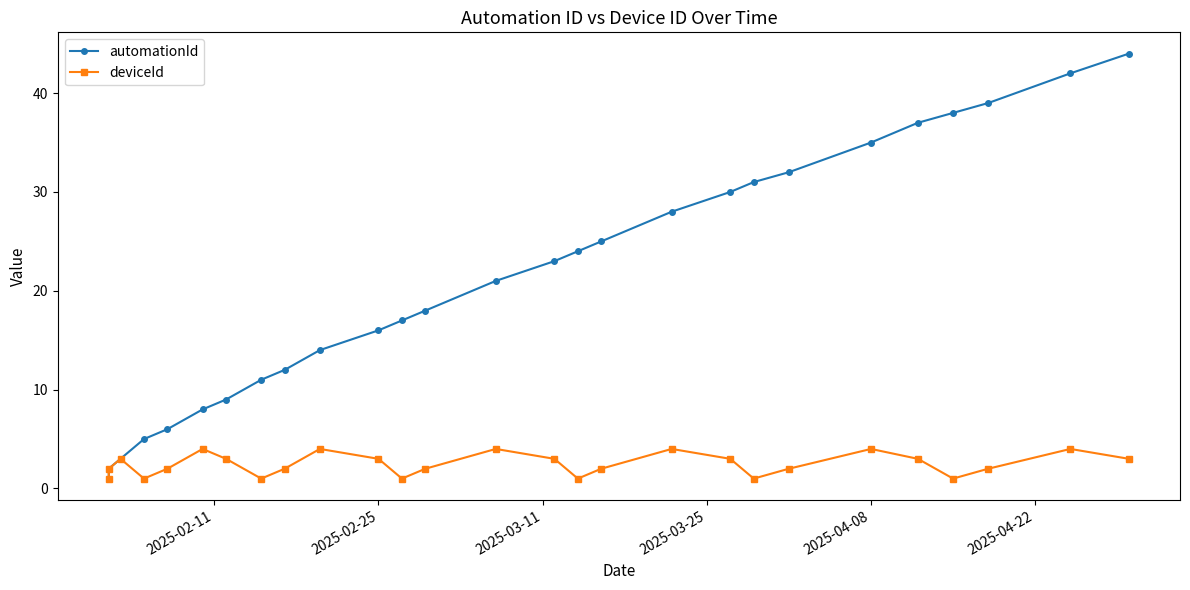

Which series has the largest range (max minus min)?

automationId